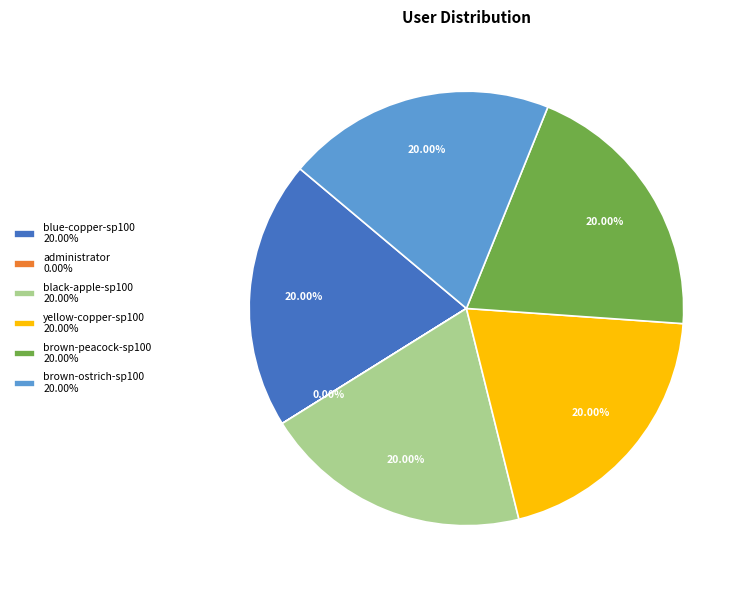

What percentage is the black-apple-sp100 slice, to the nearest percent?

20%